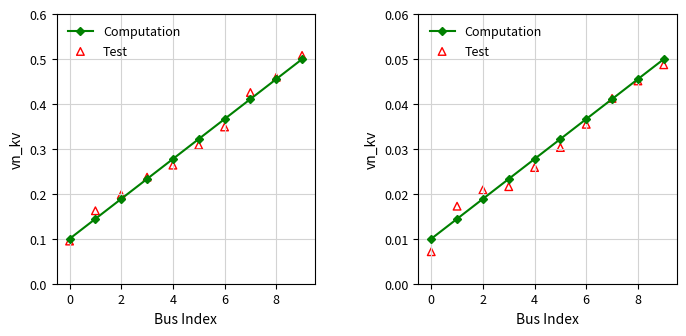

Which series has the largest total across all categories?

Computation